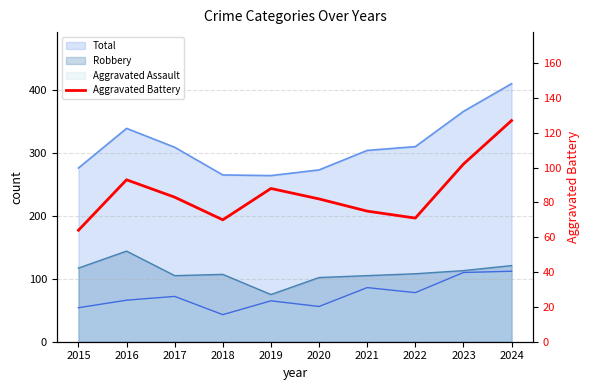

How many lines are shown in the chart?

1